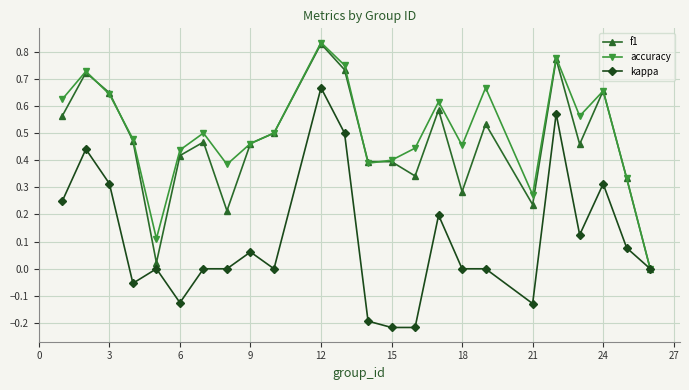

Which series has the largest range (max minus min)?

kappa